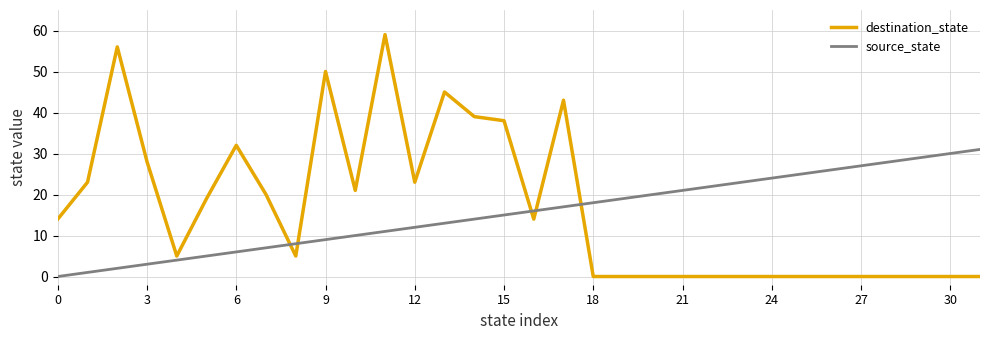

True or false: destination_state has more than 0 points higher than both neighbors.

True